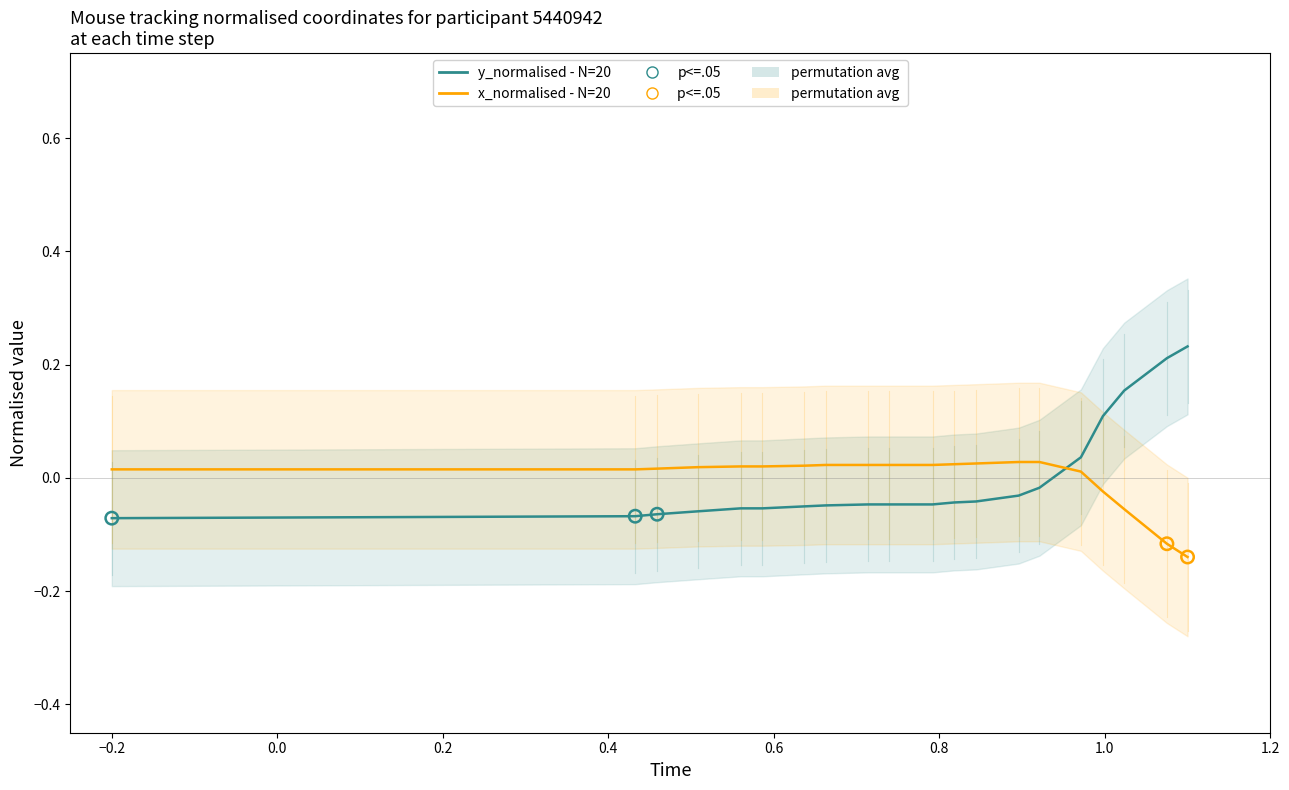

At how many categories does at least one series exceed 0?

20